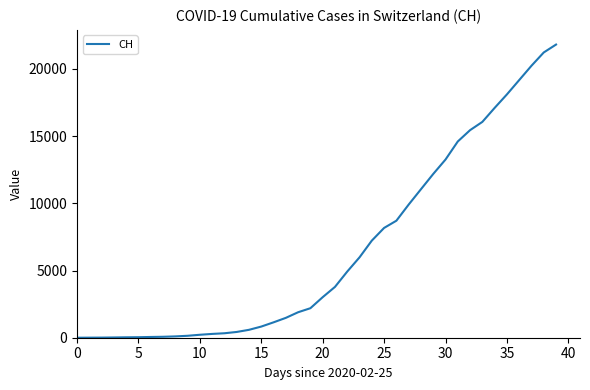

What is the difference between the maximum and minimum values?

21813